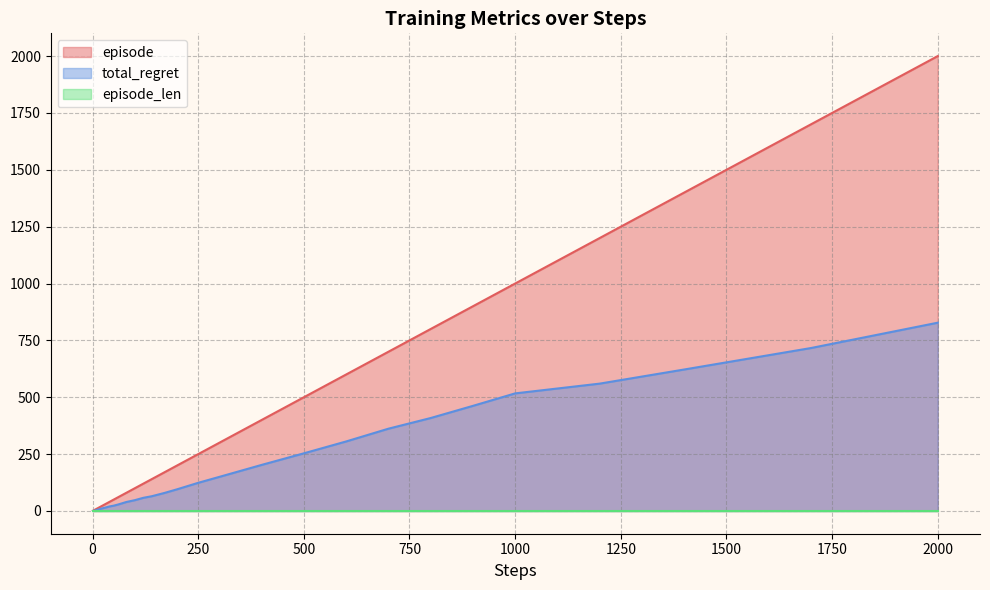

Which series has the largest total across all categories?

episode